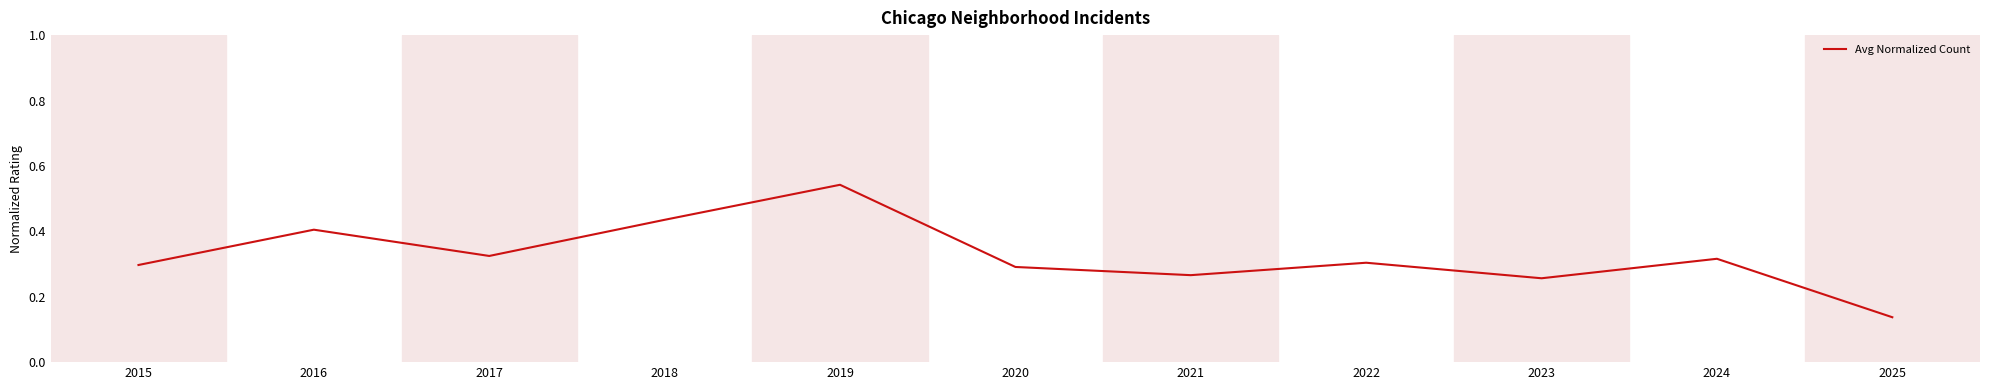

The chart shows a value of 0.2 at 2016. True or false?

False